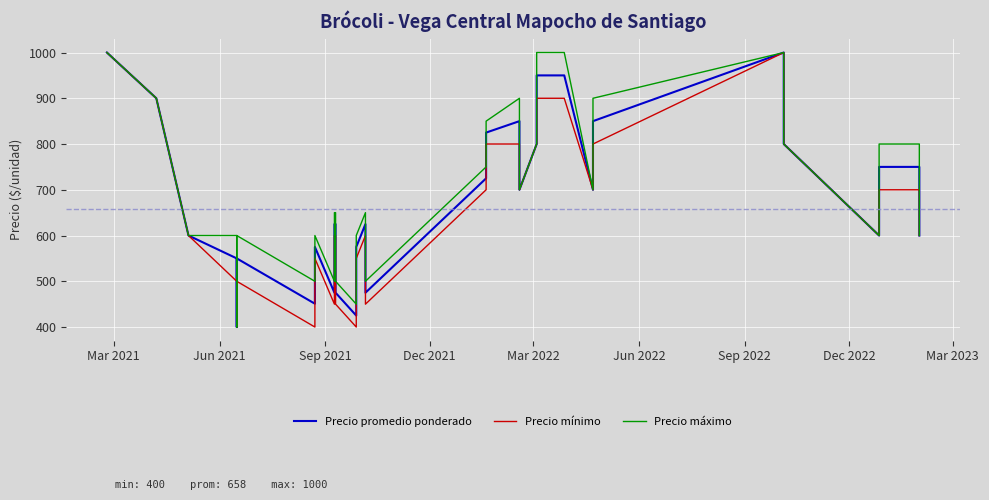

List the series in order of their overall mean, highest first.

Precio máximo, Precio promedio ponderado, Precio mínimo